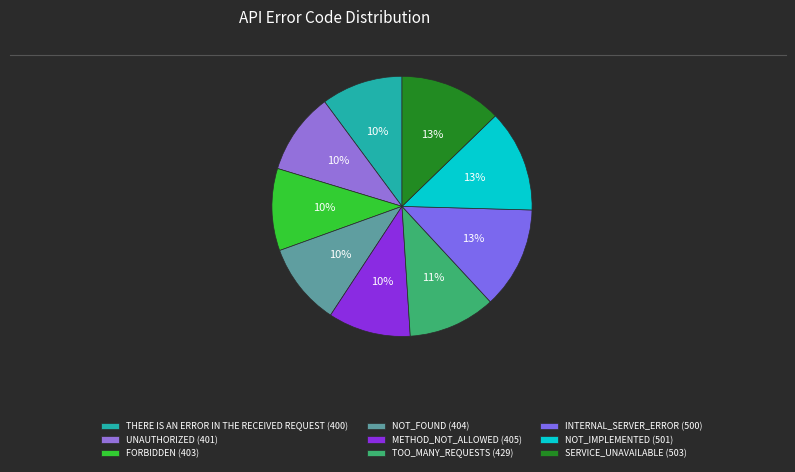

What is the largest slice in the pie chart?

SERVICE_UNAVAILABLE